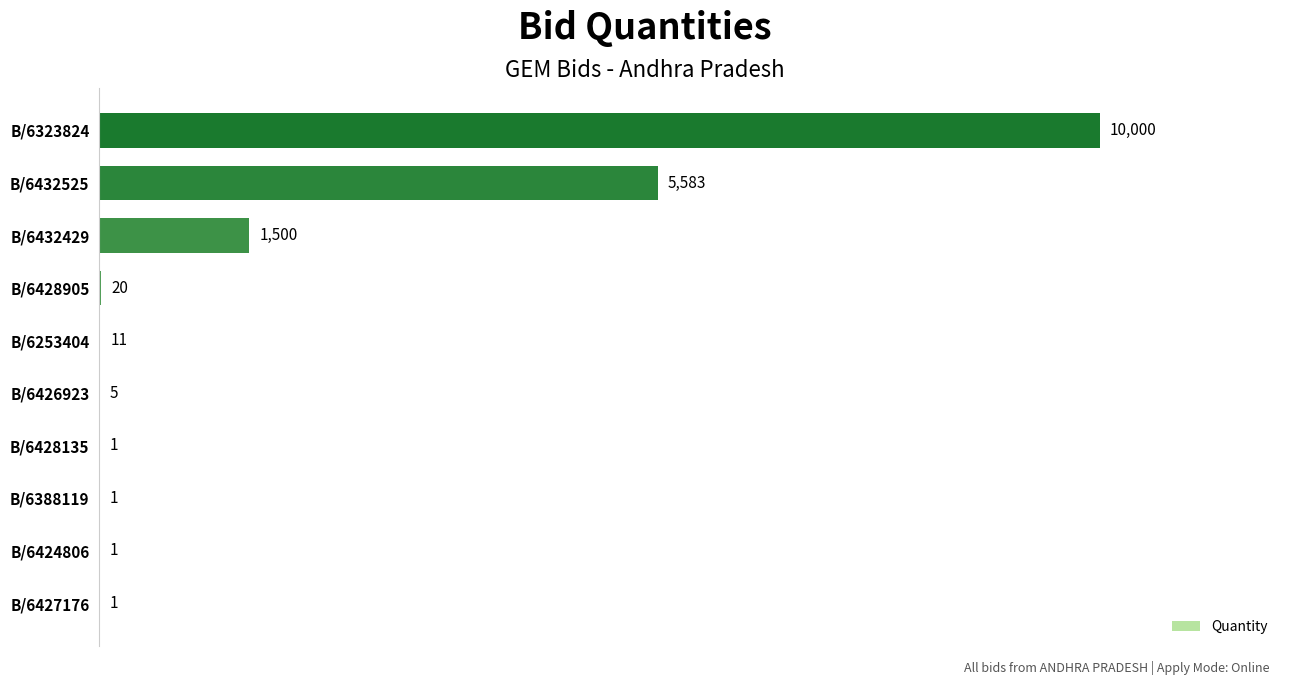

Where is the data nearest to the value 5000?

B/6432525